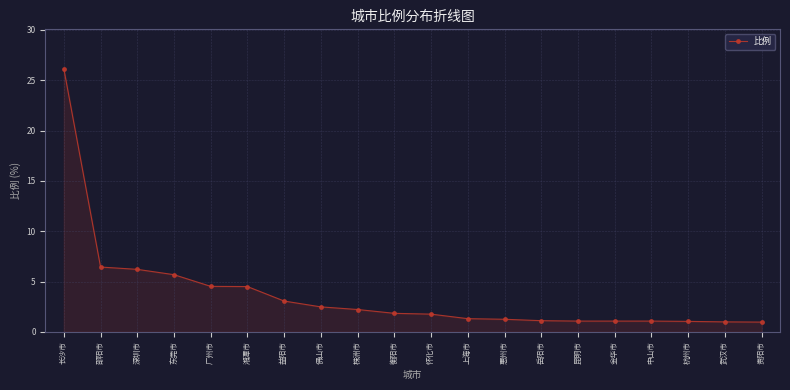

What is the greatest value displayed?

26.1